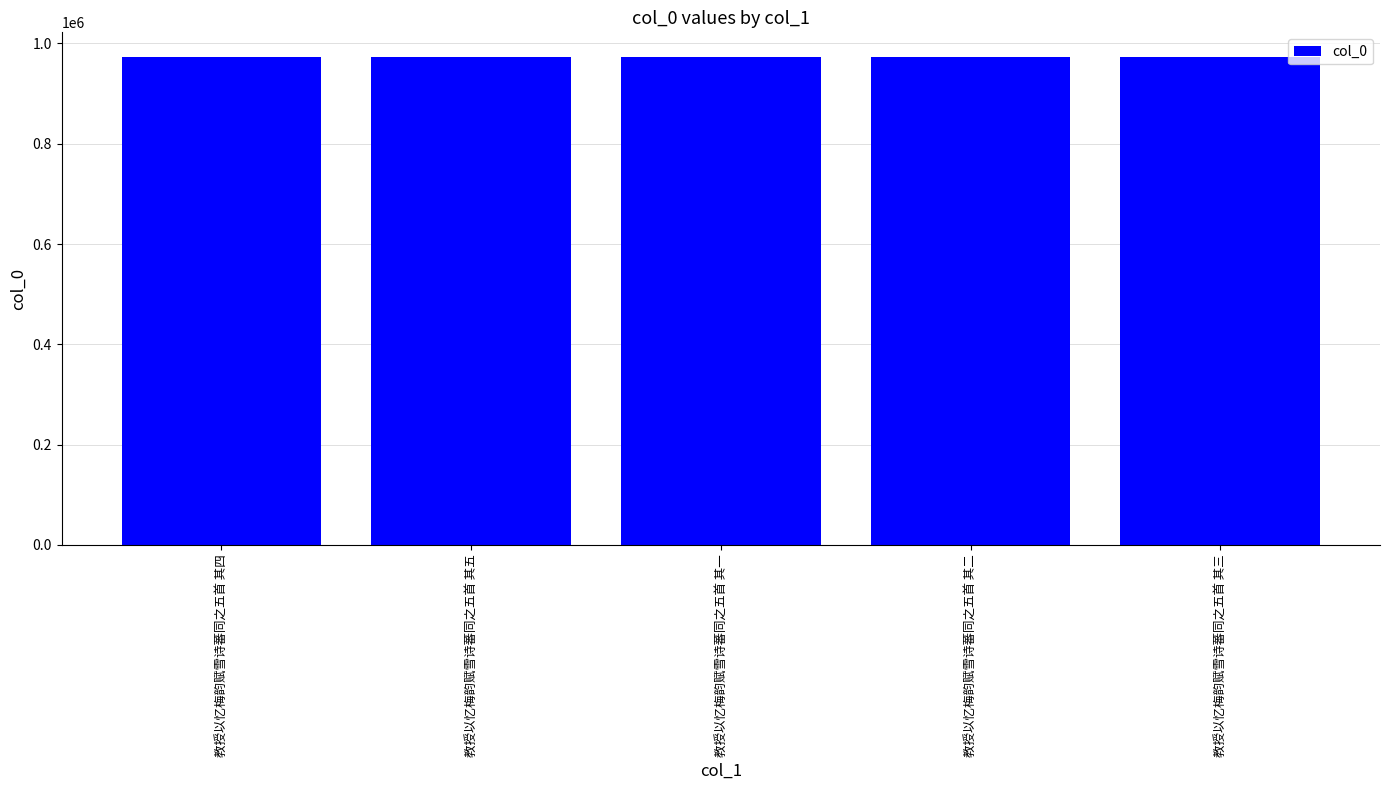

What is the label of the 3rd bar from the left?

教授以忆梅韵赋雪诗蕃同之五首 其一